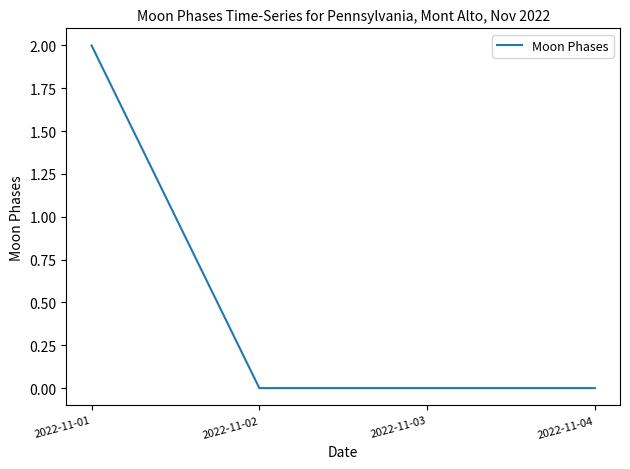

Does the chart display data point markers on the line(s)?

No